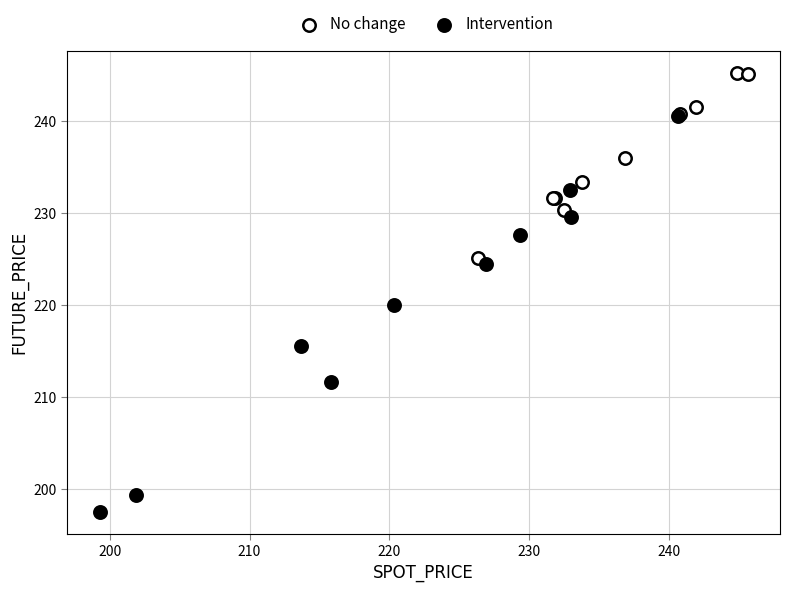

Which series reaches the minimum Y coordinate?

Intervention